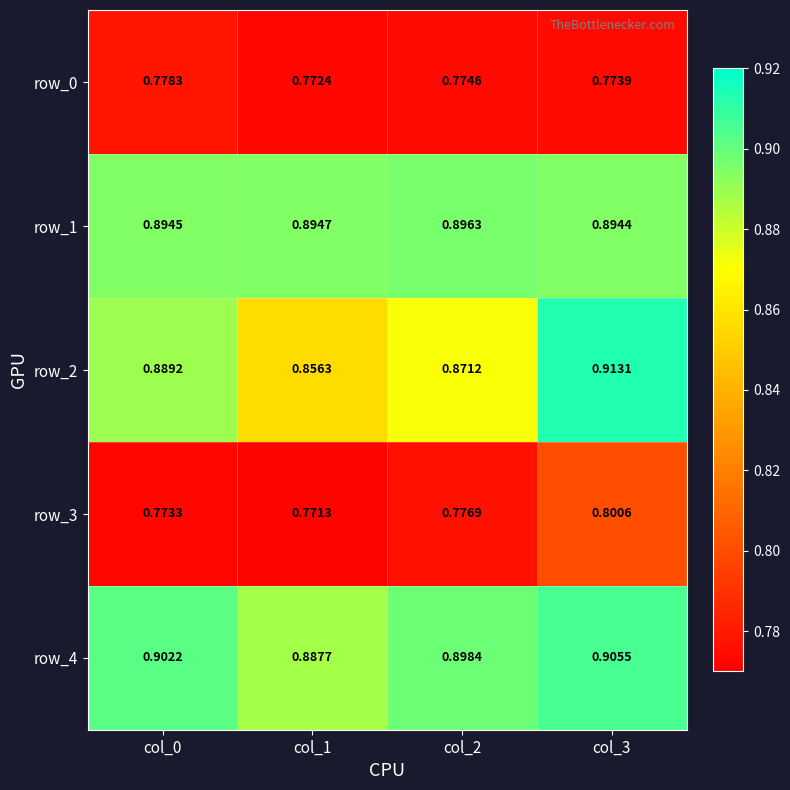

Which series has the largest range (max minus min)?

row_2